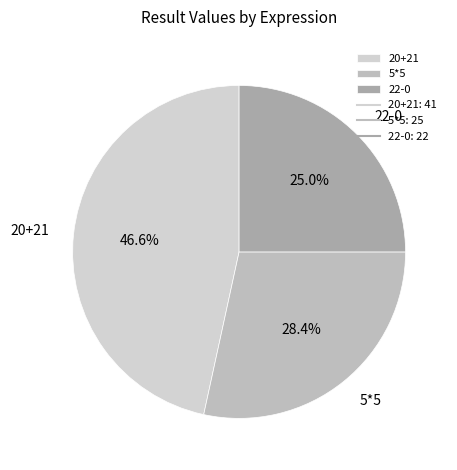

To the nearest percent, what percentage of the pie is 20+21?

47%